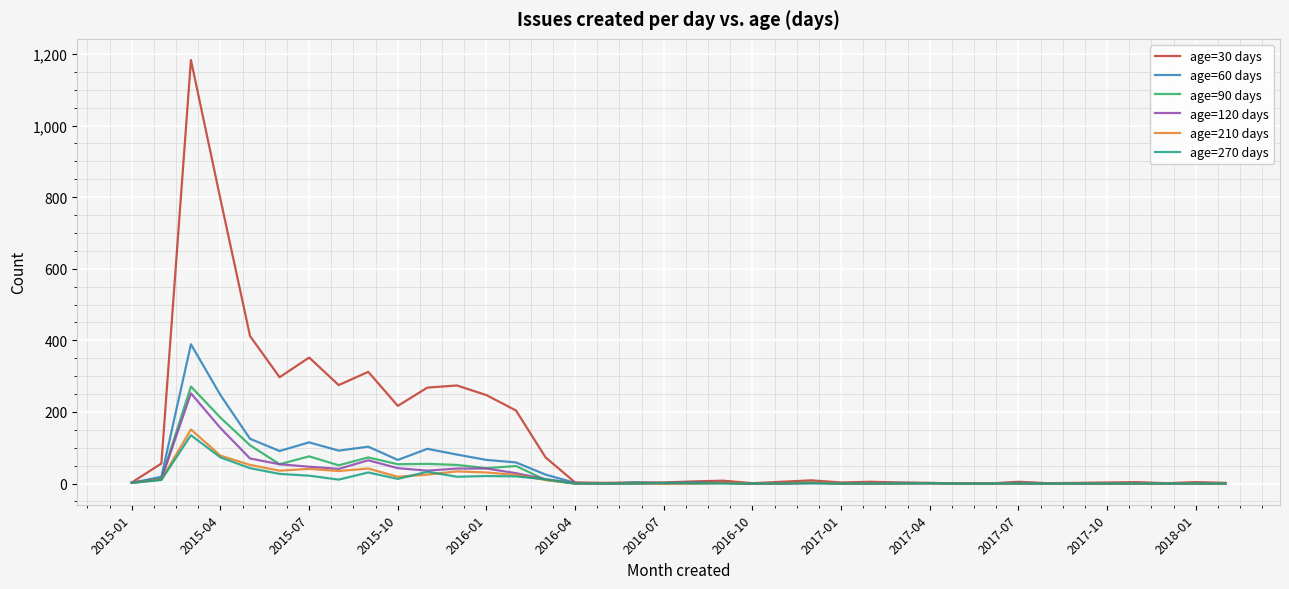

What is the greatest value displayed?

1183